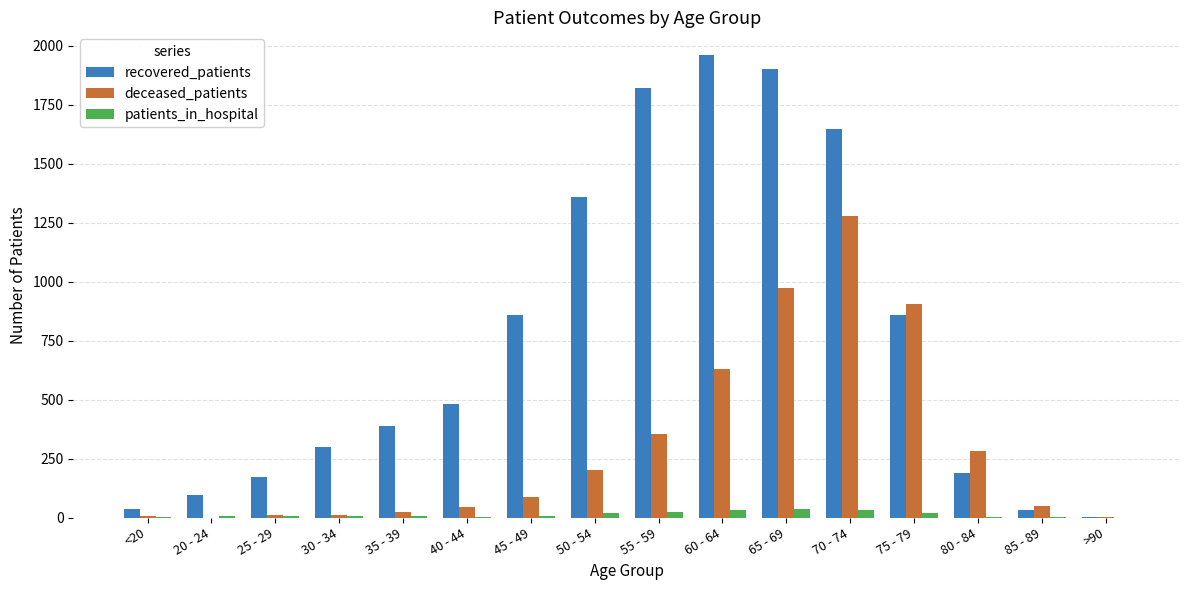

The value of patients_in_hospital at 70 - 74 is 32. True or false?

True